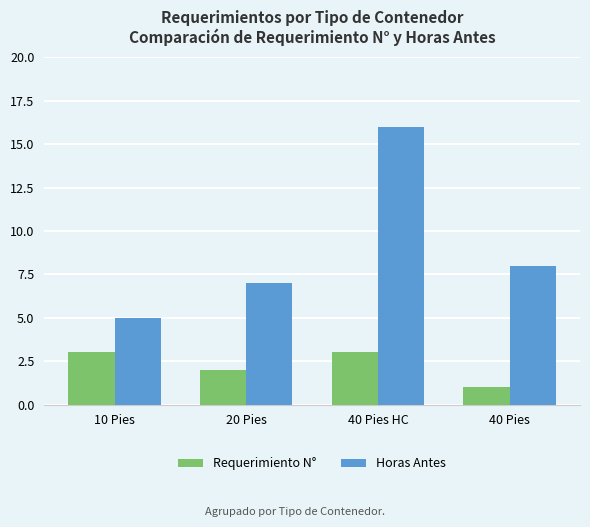

What is the value of the Requerimiento N° bar at the 3rd from the left?

3